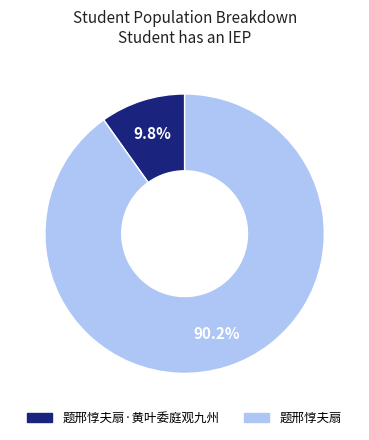

To the nearest percent, what is the difference between the largest and smallest slice percentages?

80%